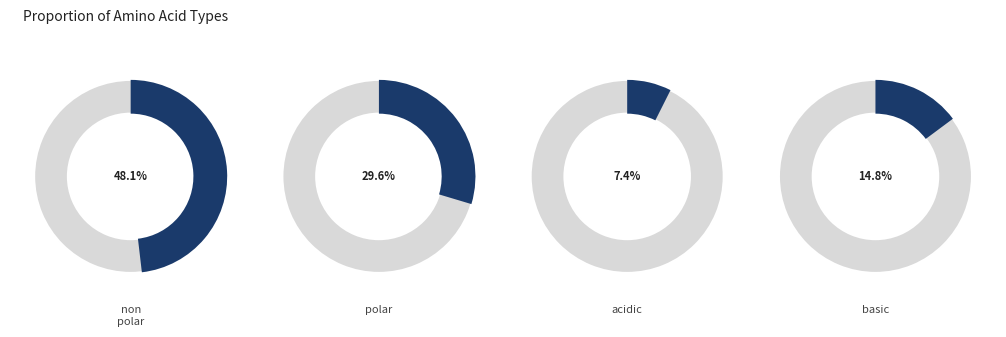

Which category has the smallest portion of the pie?

acidic